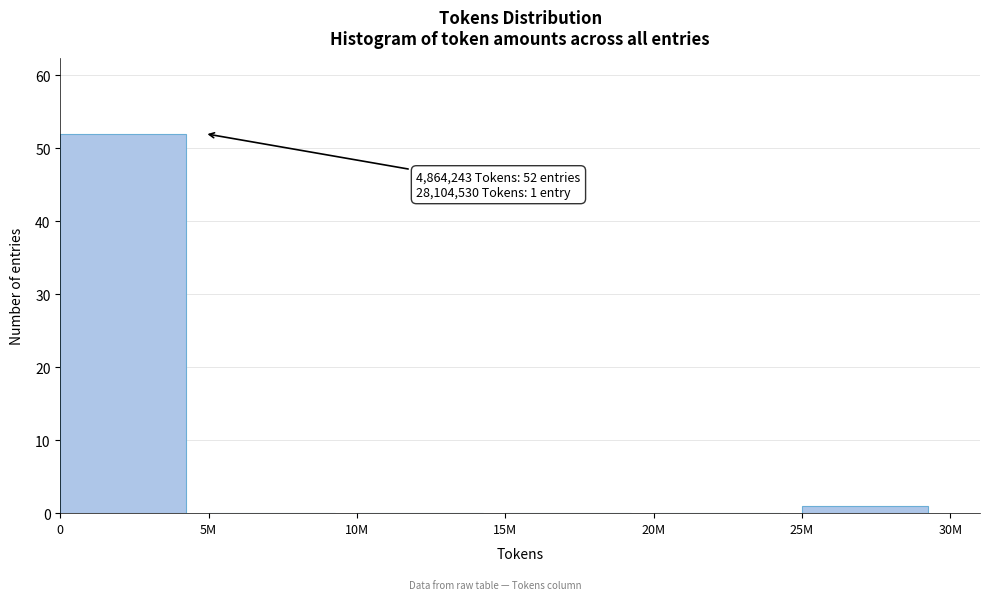

Reading left to right, extract all data points from this chart.

0=52	5M=0	10M=0	15M=0	20M=0	25M=1